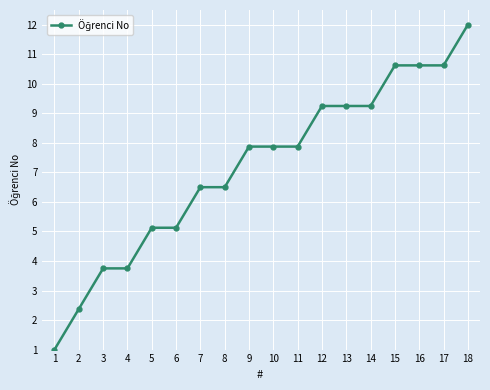

What is the average value?

7.2